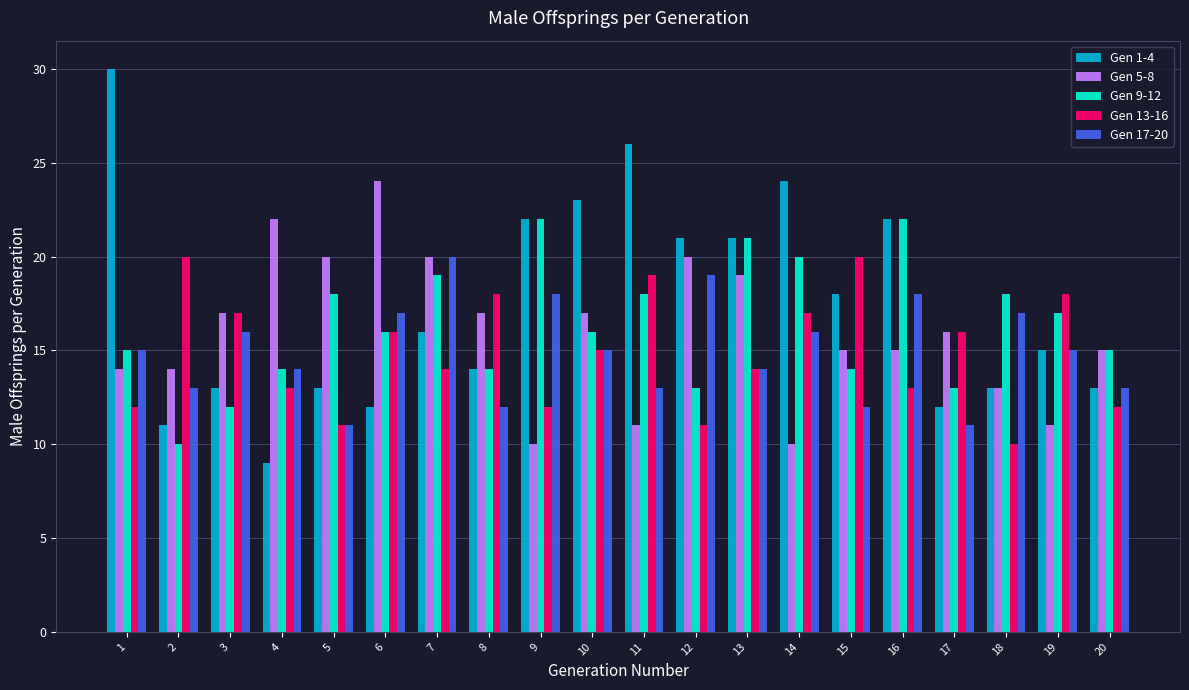

Reading left to right, list all the values displayed in this chart.

Gen 1-4: 30	11	13	9	13	12	16	14	22	23	26	21	21	24	18	22	12	13	15	13
Gen 5-8: 14	14	17	22	20	24	20	17	10	17	11	20	19	10	15	15	16	13	11	15
Gen 9-12: 15	10	12	14	18	16	19	14	22	16	18	13	21	20	14	22	13	18	17	15
Gen 13-16: 12	20	17	13	11	16	14	18	12	15	19	11	14	17	20	13	16	10	18	12
Gen 17-20: 15	13	16	14	11	17	20	12	18	15	13	19	14	16	12	18	11	17	15	13